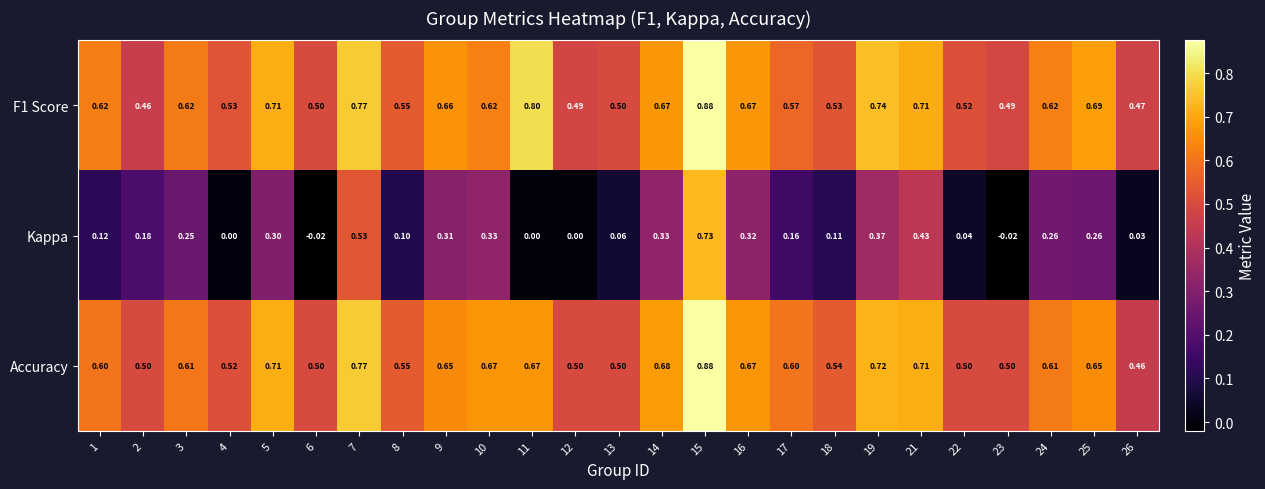

Which series has the largest range (max minus min)?

Kappa